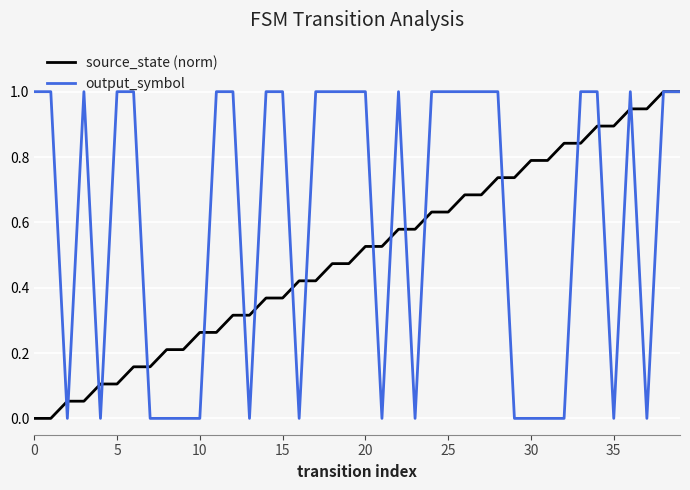

What is the difference between the maximum and minimum values in the output_symbol series?

1.0